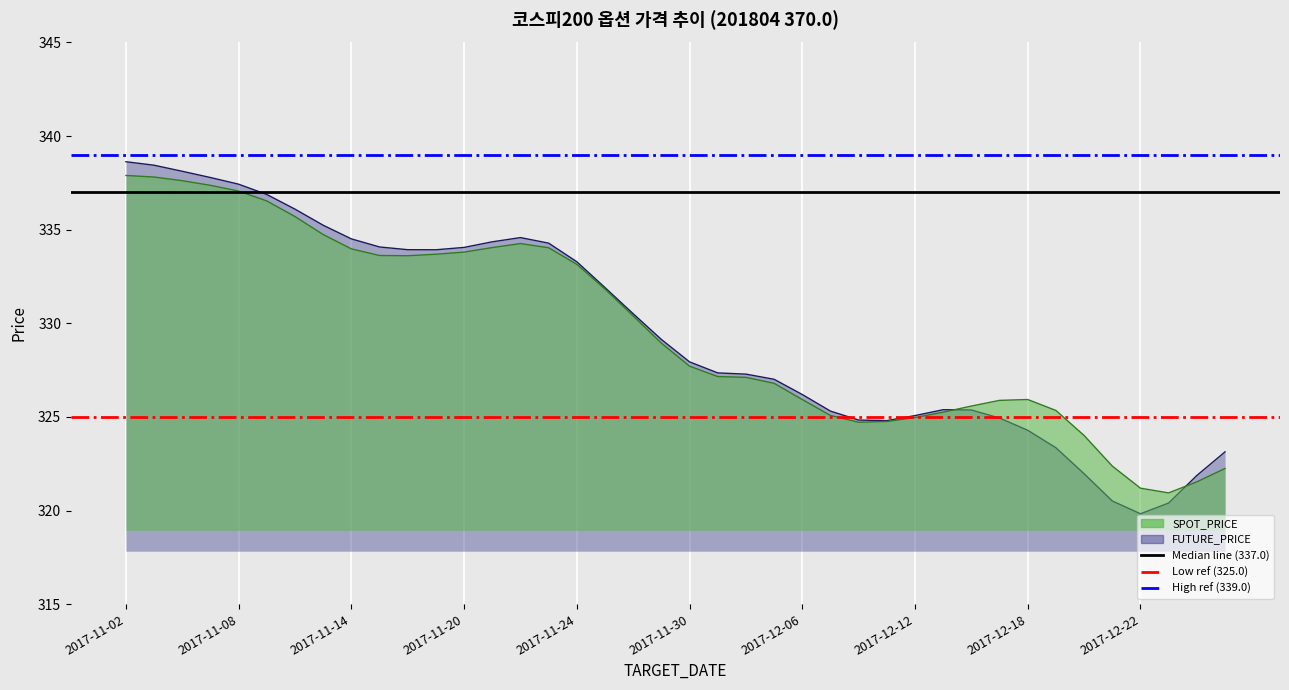

The value of Median (337.0) at 2017-11-08 is 598. True or false?

False